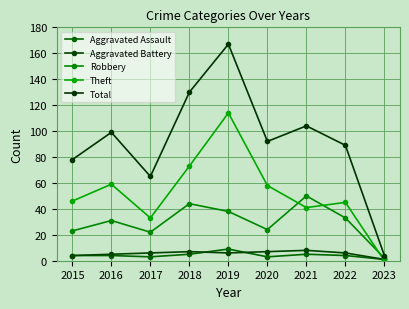

How many interior local peaks does the Total series have?

3